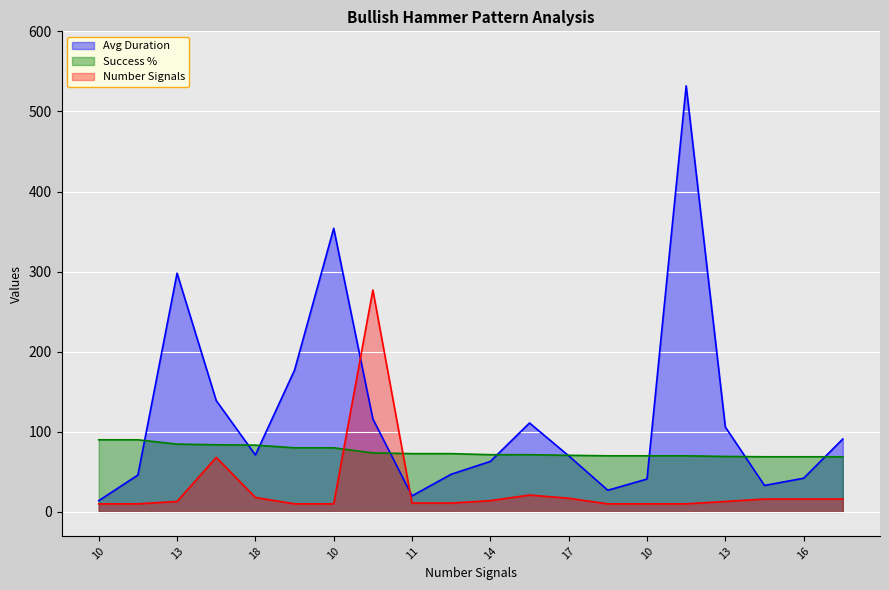

Reading left to right, what are all the values shown in this chart?

Avg Duration: 14.0	46.0	298.0	139.0	71.0	177.0	354.0	116.0	20.0	47.0	63.0	111.0	70.0	27.0	41.0	532.0	106.0	33.0	42.0	91.0
Success %: 90.0	90.0	84.6	83.8	83.3	80.0	80.0	73.6	72.7	72.7	71.4	71.4	70.6	70.0	70.0	70.0	69.2	68.8	68.8	68.8
Number Signals: 10.0	10.0	13.0	68.0	18.0	10.0	10.0	277.0	11.0	11.0	14.0	21.0	17.0	10.0	10.0	10.0	13.0	16.0	16.0	16.0